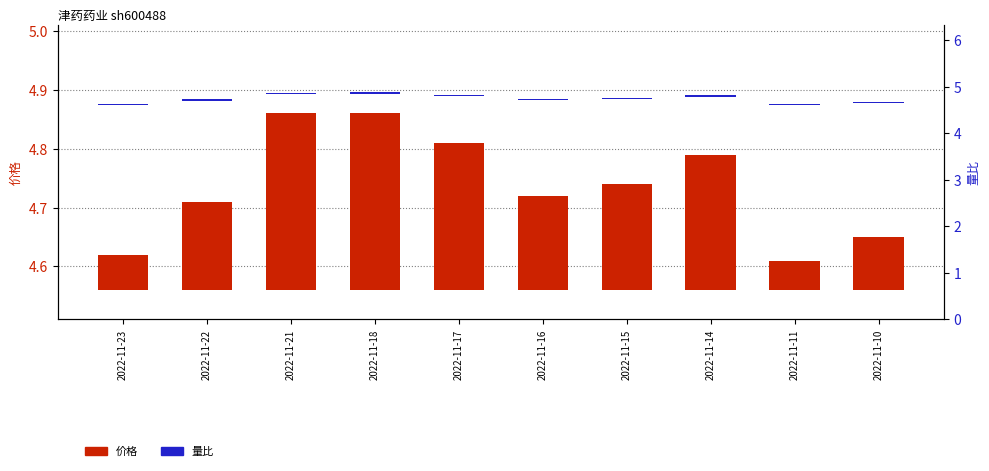

Which has a higher value, 2022-11-16 or 2022-11-22?

2022-11-16